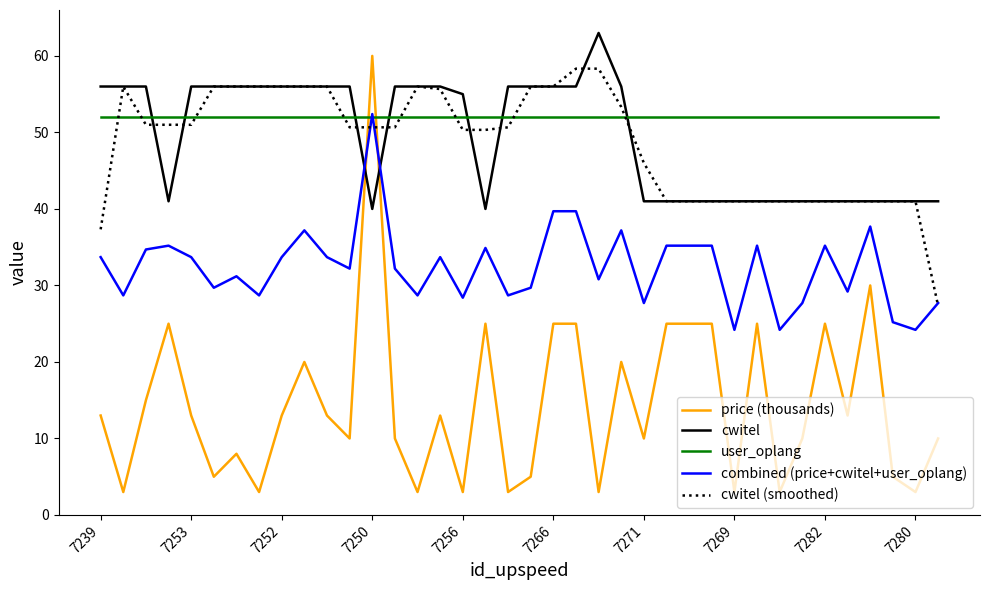

How many intersections are there between user_oplang and combined (price+cwitel+user_oplang)?

2